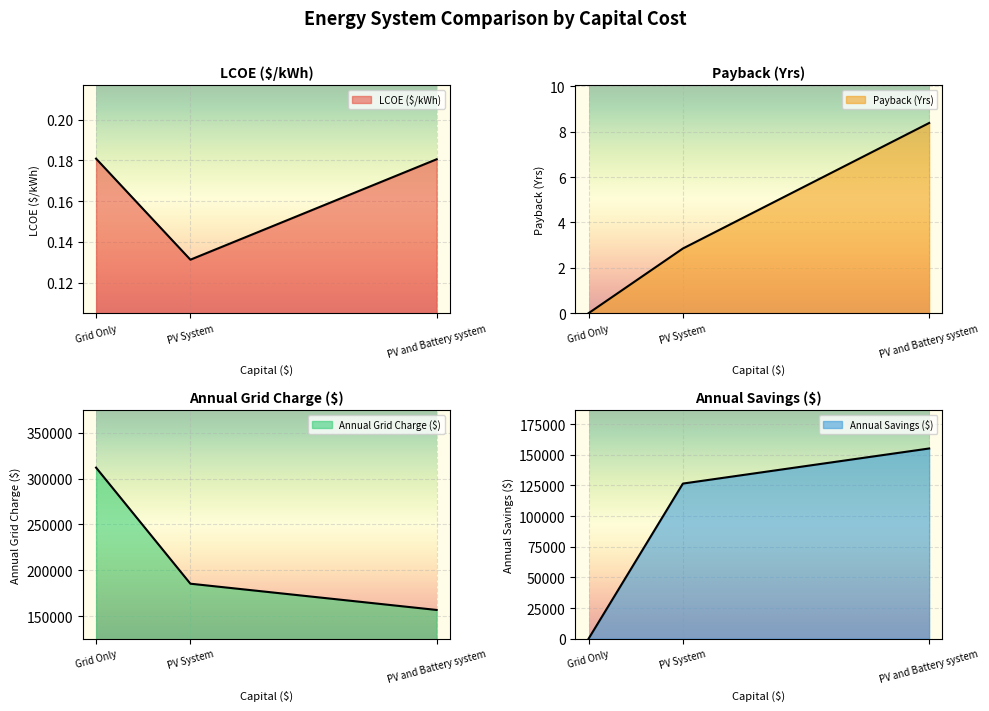

How many data points does each series have?

3